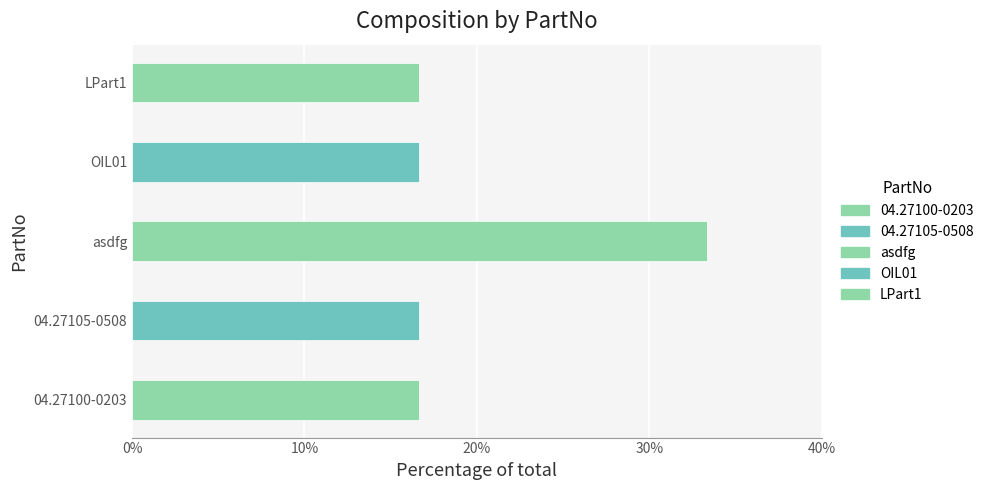

What position from the left is 04.27100-0203?

1